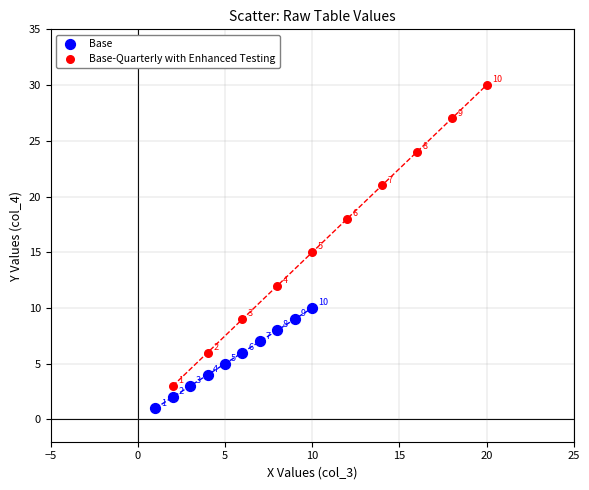

Which series has the widest spread of Y values?

Base-Quarterly with Enhanced Testing